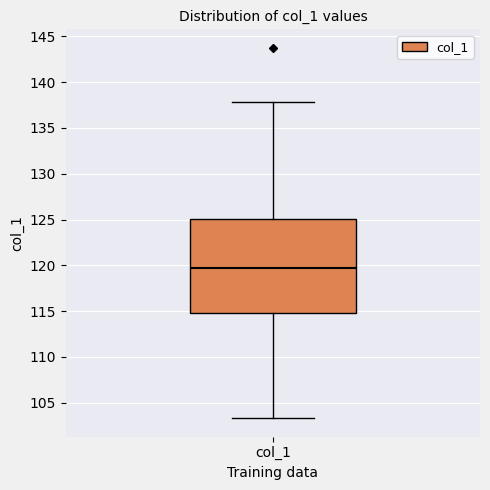

Where does the median line of the box for col_1 sit on the y-axis? The values are not printed on the chart, so give them approximately, as read against the axis.

119.5